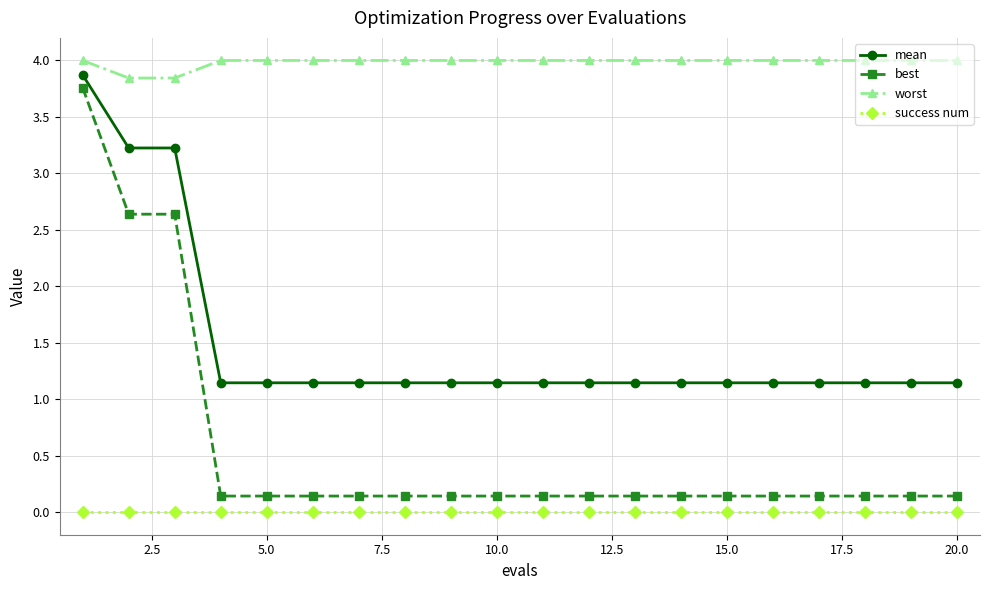

What is the difference between the maximum and second lowest values in the worst series?

0.2